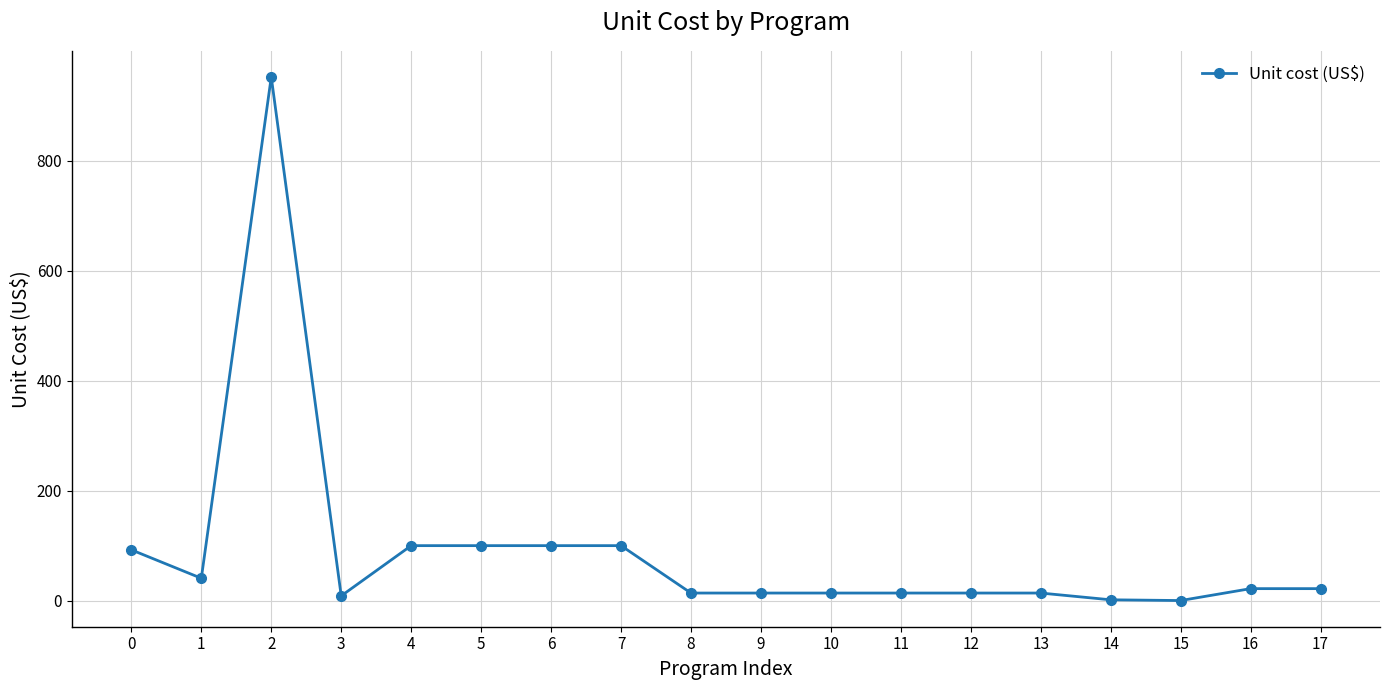

What is the sum of the values at 5 and 15?

100.1